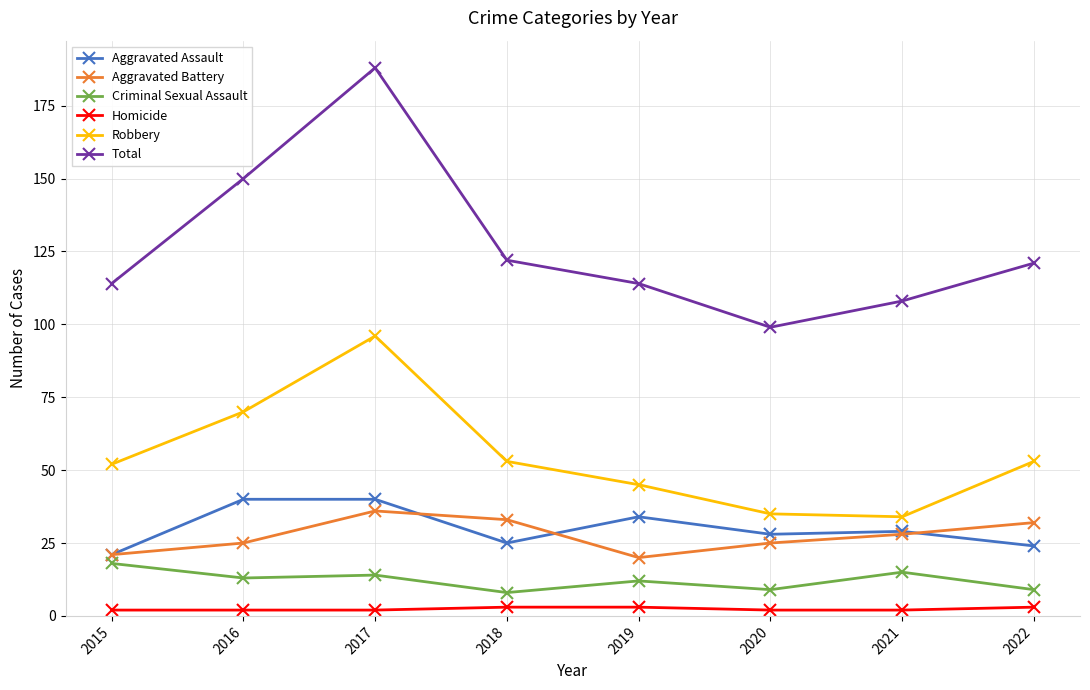

True or false: Aggravated Battery and Robbery cross at least once.

False